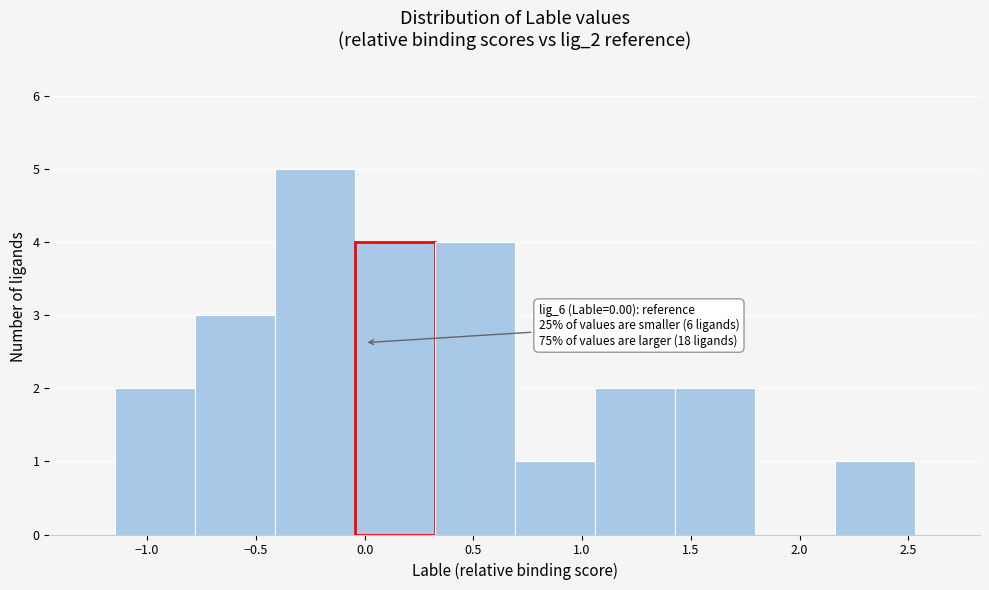

Over which range of the x-axis is the bar tallest?

-0.40 to -0.05